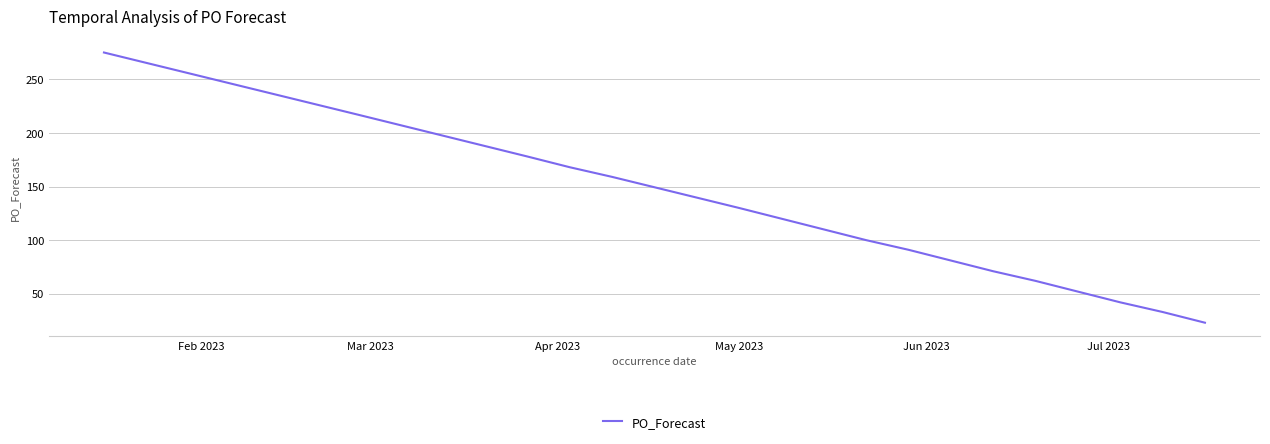

True or false: there are more than 0 points higher than both neighbors.

False